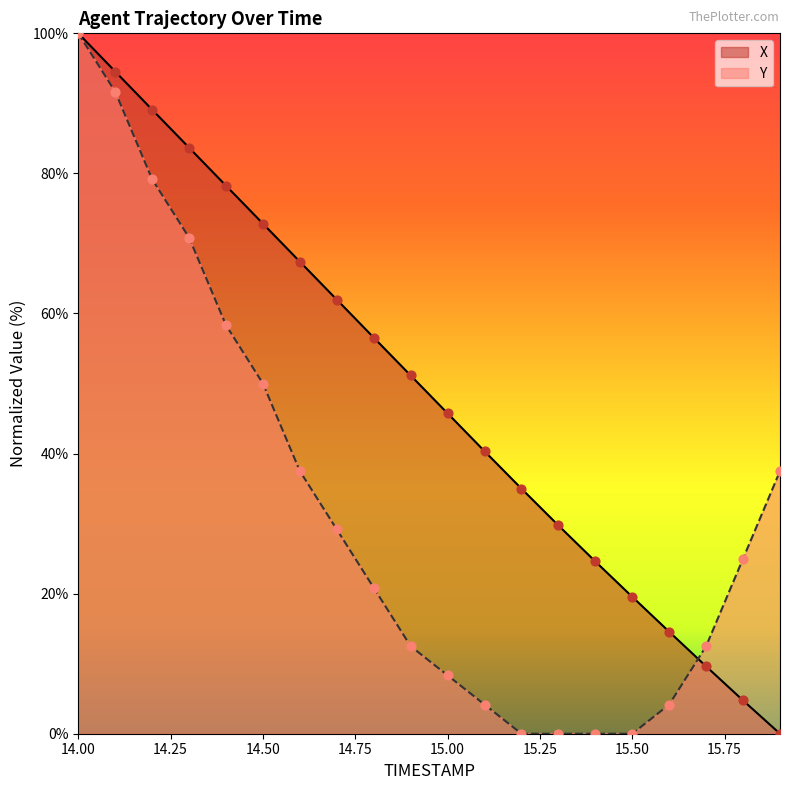

Which series has the largest total across all categories?

X